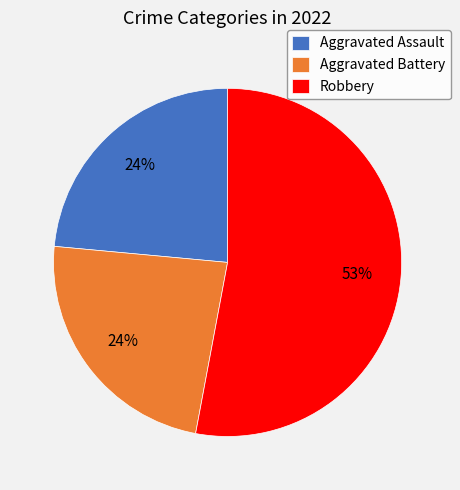

To the nearest percent, what is the average slice percentage?

33%